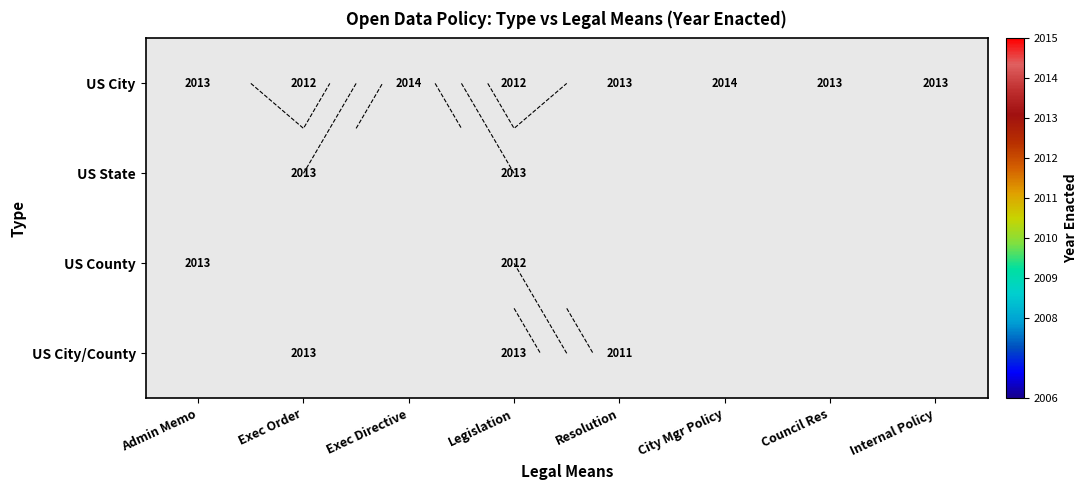

How many values in the US City series exceed 2013?

2